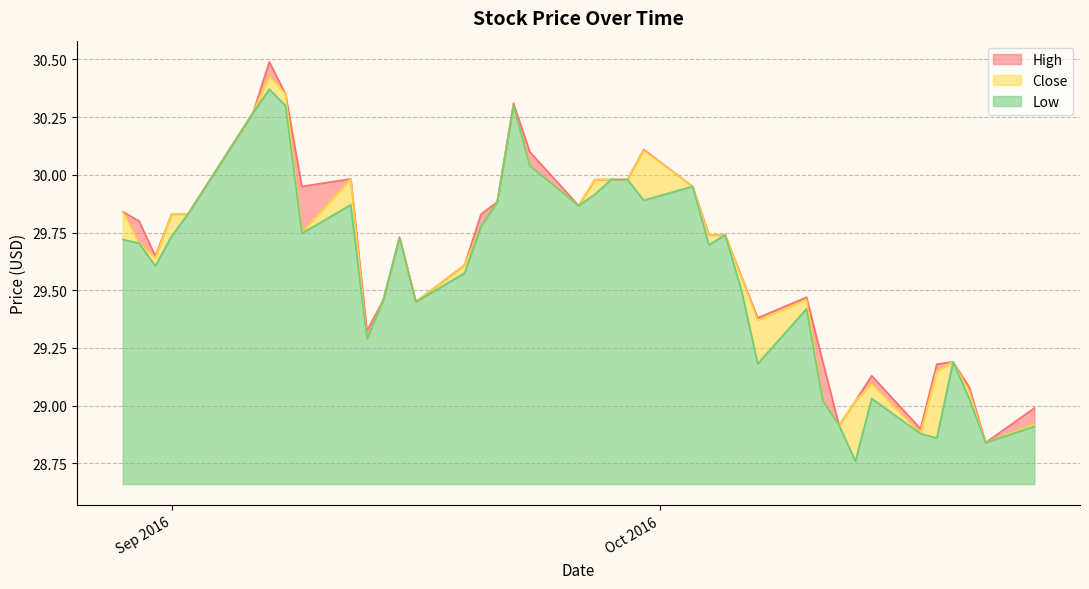

At 2016-08-29, list the series in order from smallest to largest.

Low, High, Close